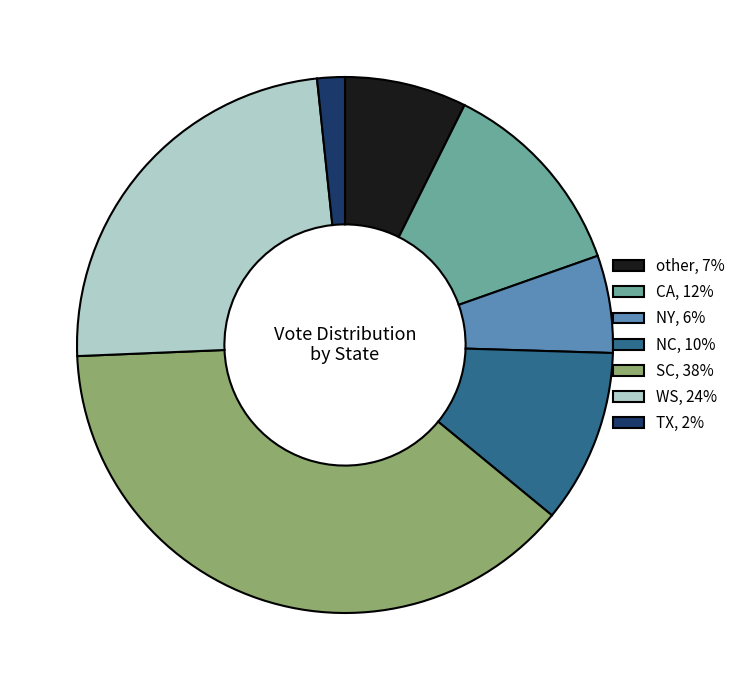

Approximately how many times larger is the value at TX compared to NY?

0.3